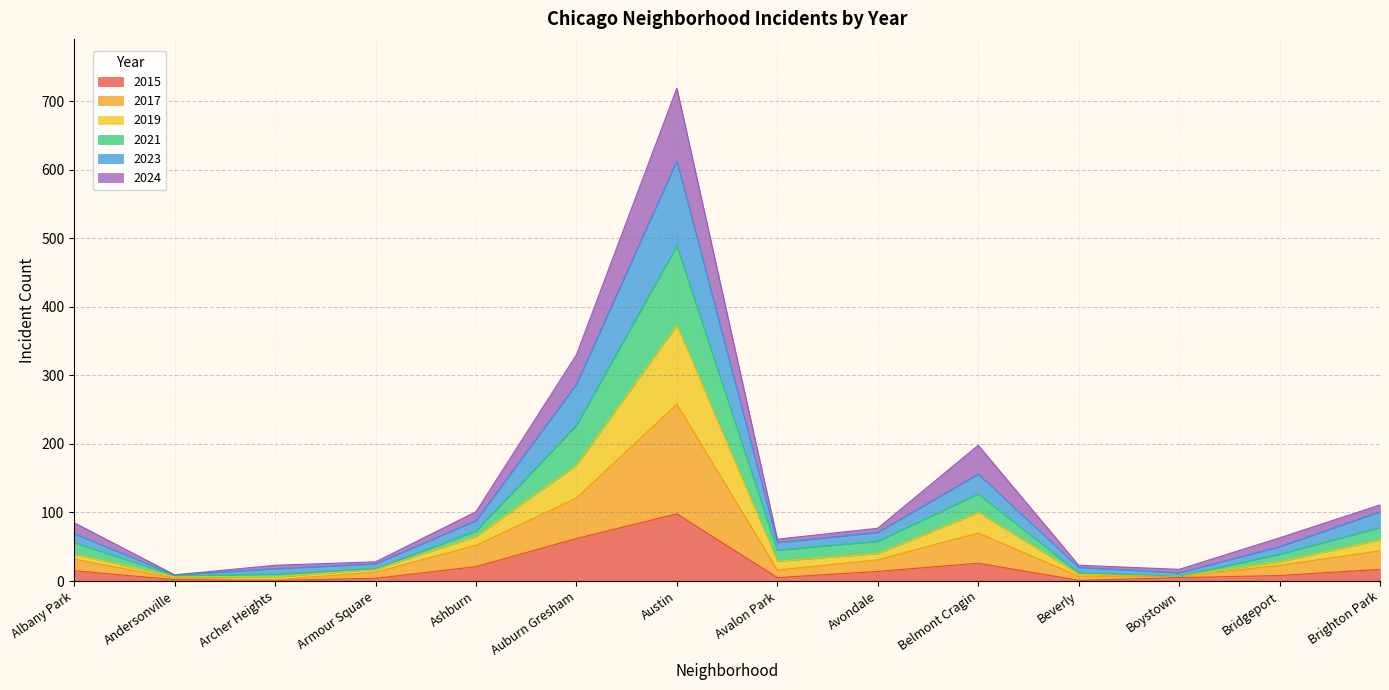

Which has a higher value, Archer Heights or Ashburn?

Ashburn